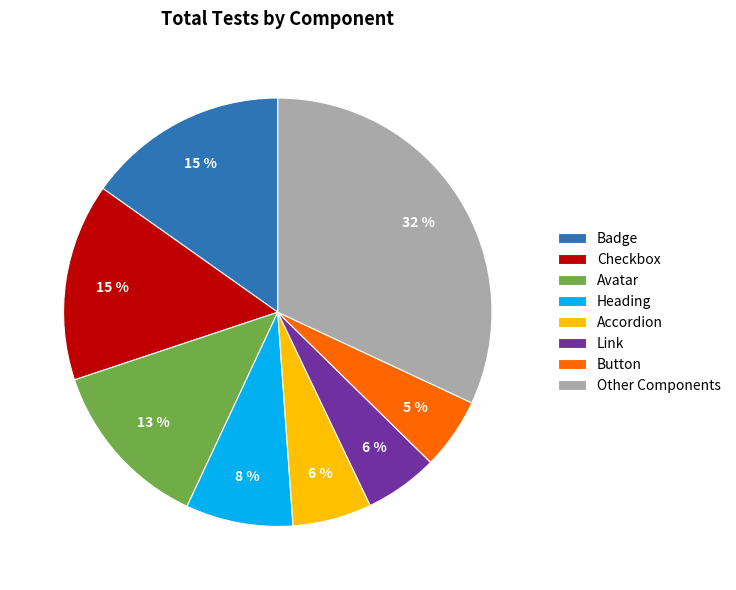

Combined, do Other Components and Avatar account for over 50%?

No